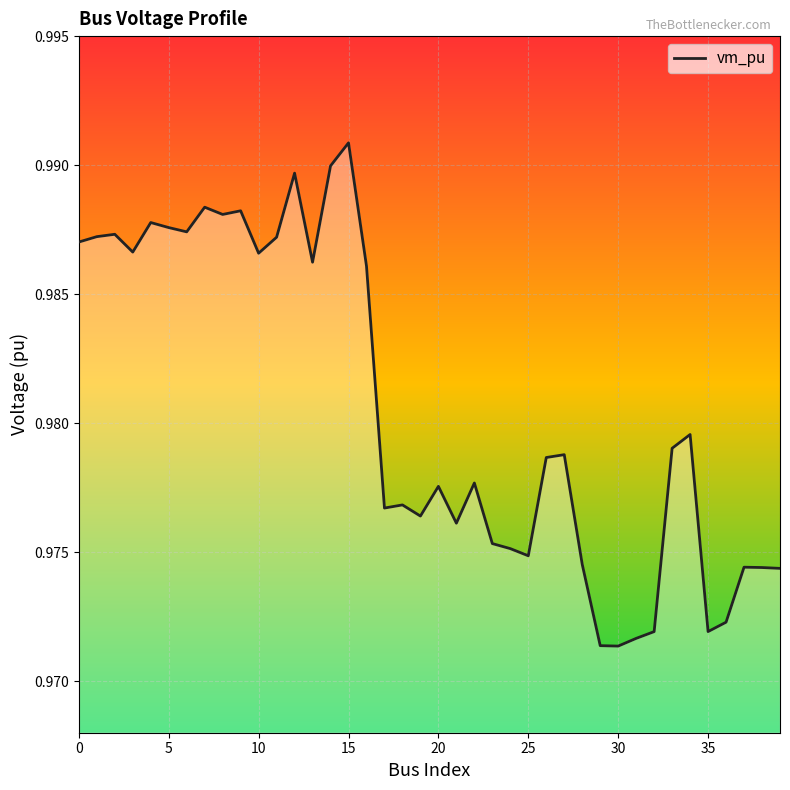

How many points are higher than both their immediate neighbors (excluding endpoints)?

12